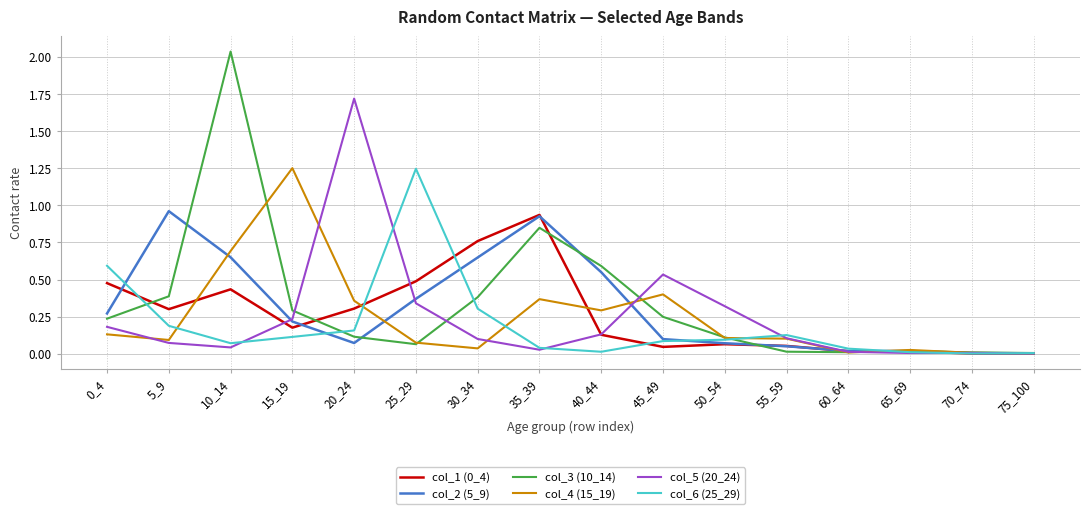

Which category has the highest value across all series?

10_14